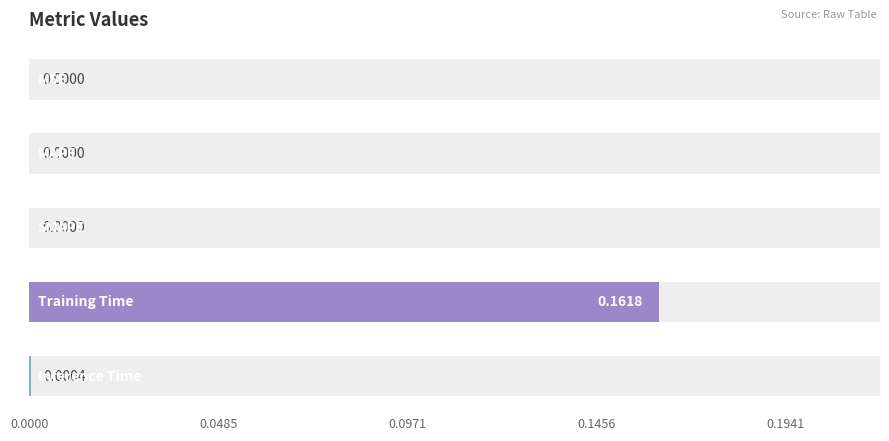

Reading right to left, what are all the values shown in this chart?

0.0	0.2	0.0	0.0	0.0